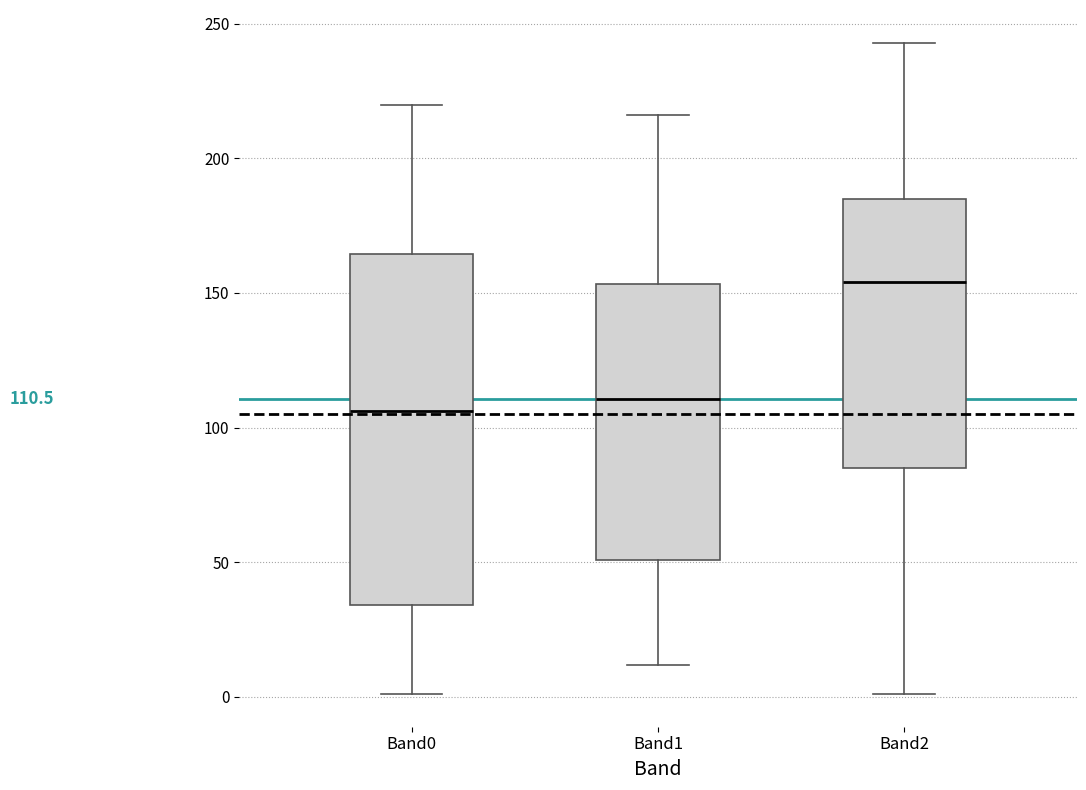

Which box's median line is the highest?

Band2